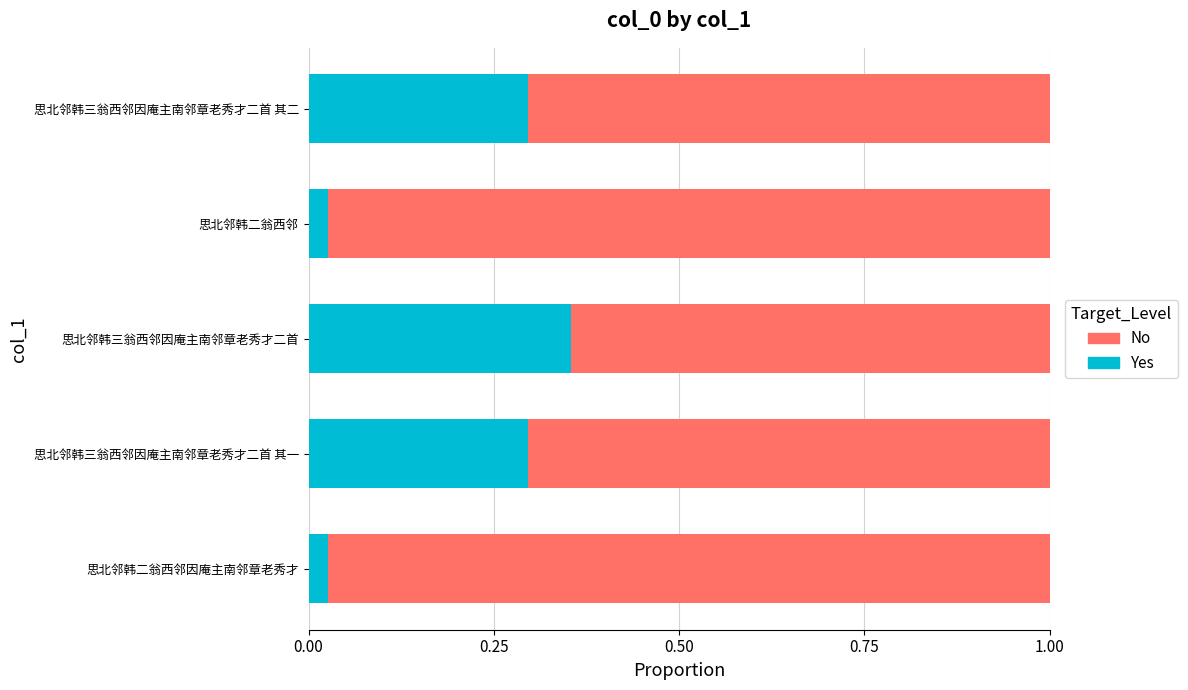

Which category has the highest value in the Yes series?

思北邻韩三翁西邻因庵主南邻章老秀才二首